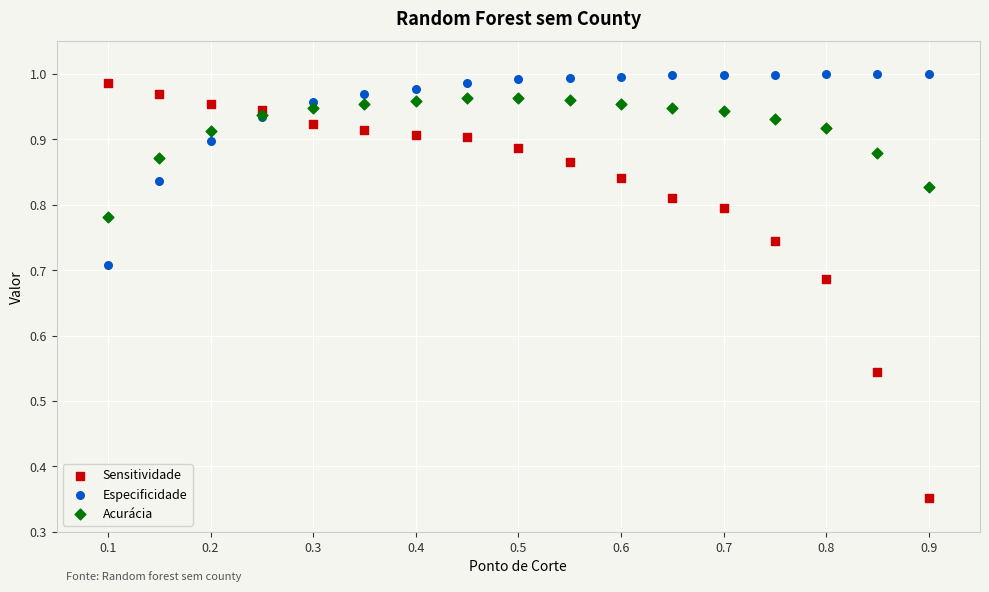

Which series contains the highest Y value?

Especificidade